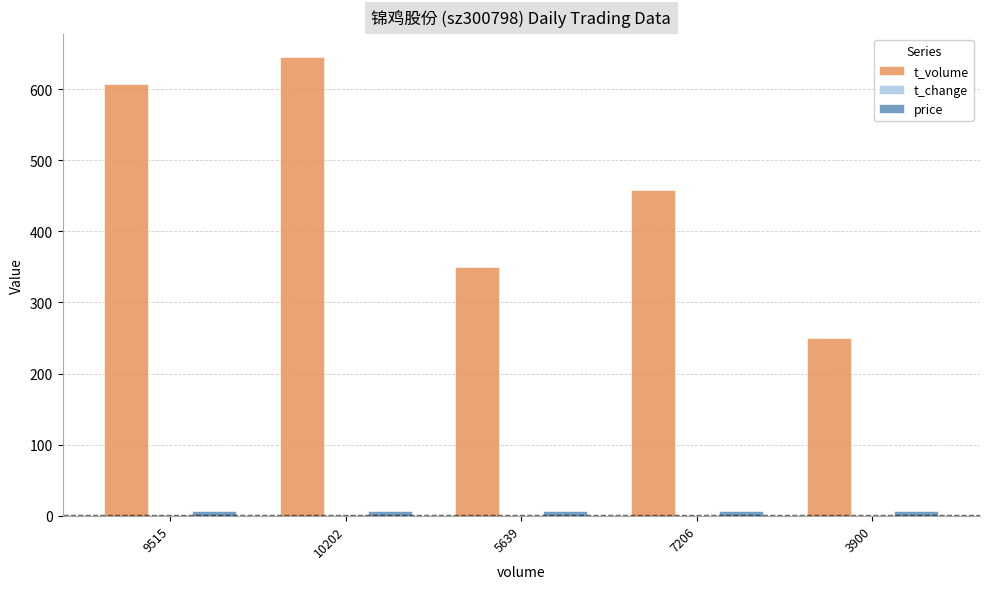

What is the sum of all t_volume values?

2310.0